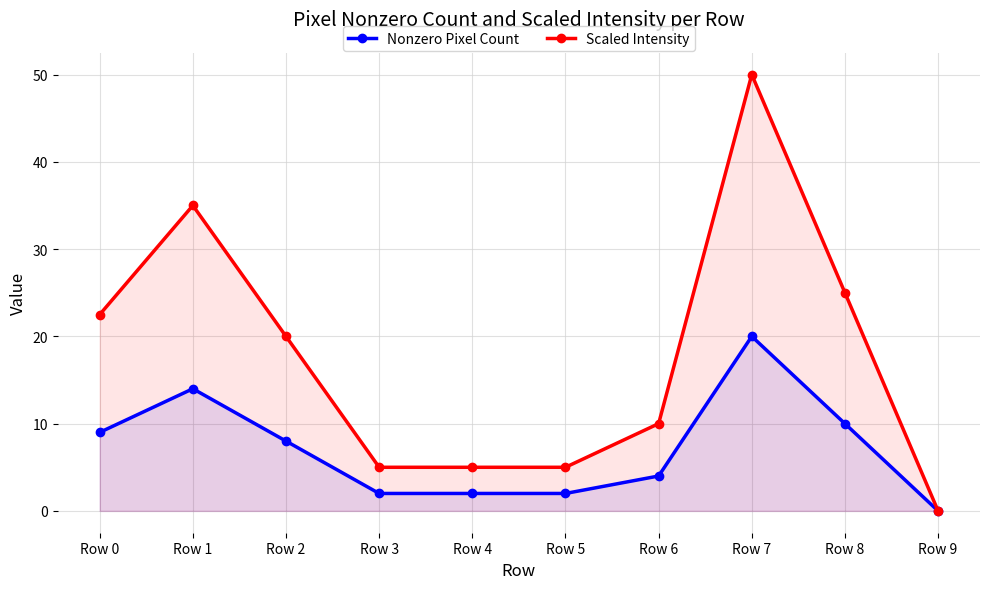

How many categories are shown in the chart?

10